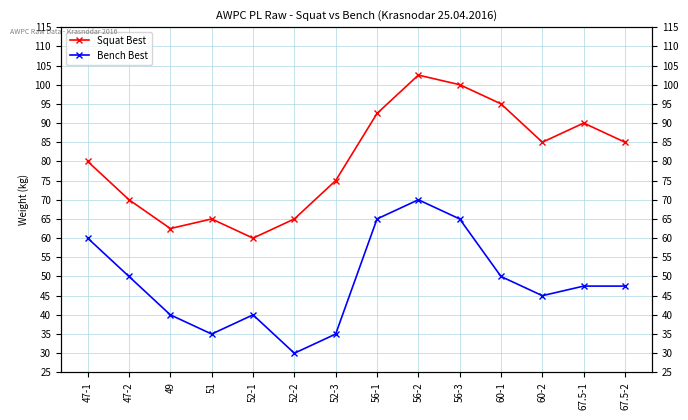

Reading left to right, transcribe all the data shown in this chart.

Squat Best: 80.0	70.0	62.5	65.0	60.0	65.0	75.0	92.5	102.5	100.0	95.0	85.0	90.0	85.0
Bench Best: 60.0	50.0	40.0	35.0	40.0	30.0	35.0	65.0	70.0	65.0	50.0	45.0	47.5	47.5